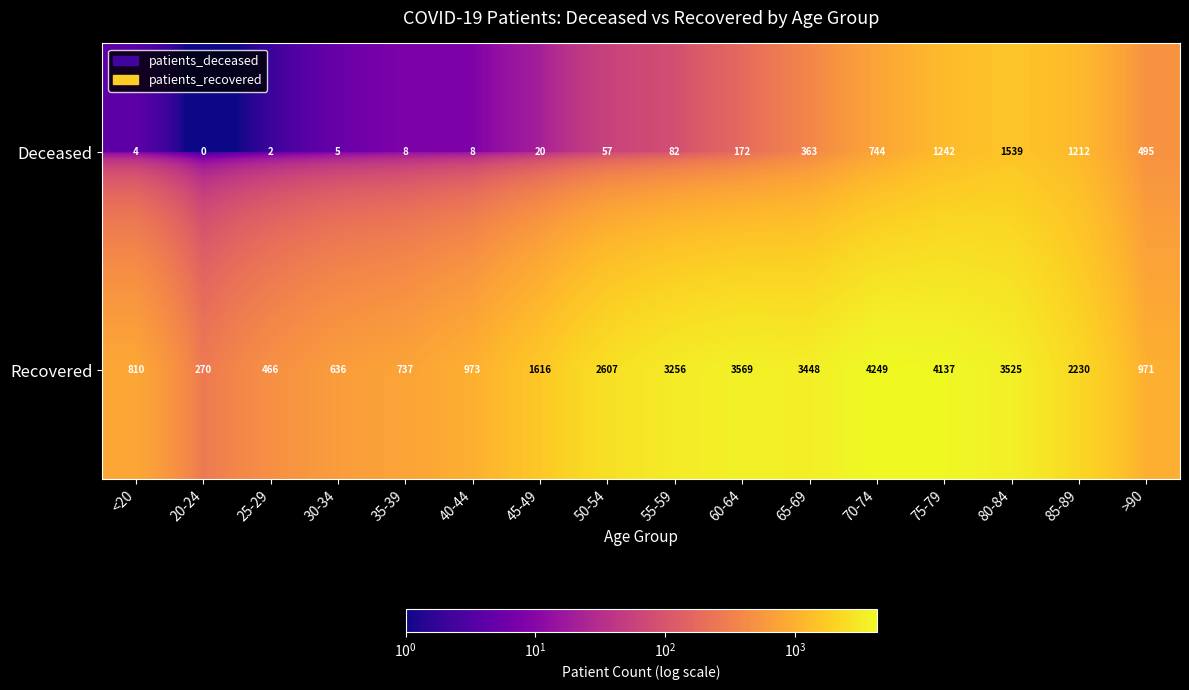

Which series has the largest range (max minus min)?

Recovered